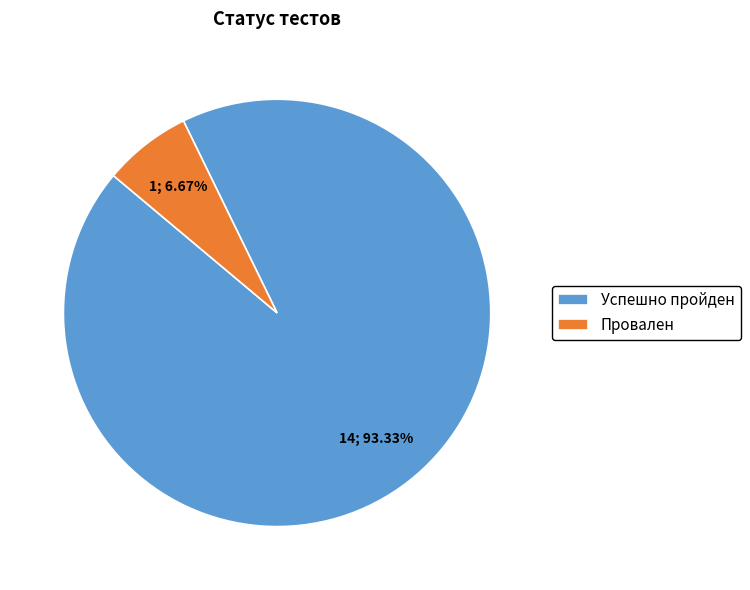

To the nearest percent, what is the average slice percentage?

50%